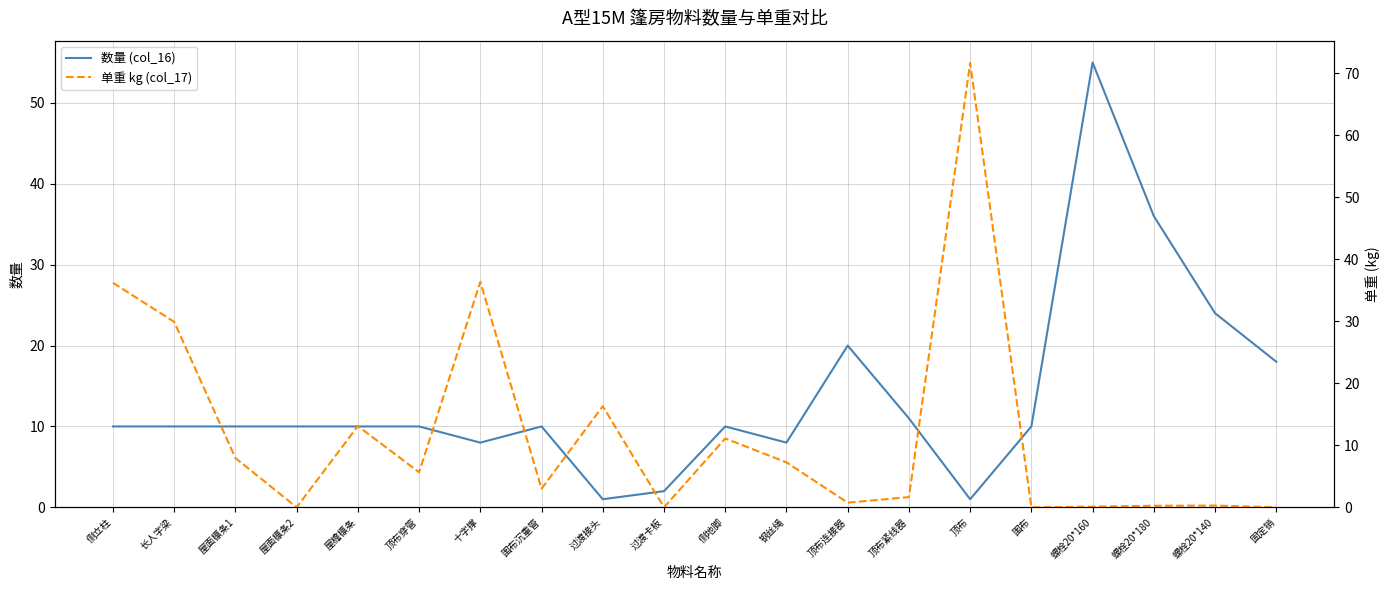

At which label does 单重 kg (col_17) first exceed 5?

侧立柱